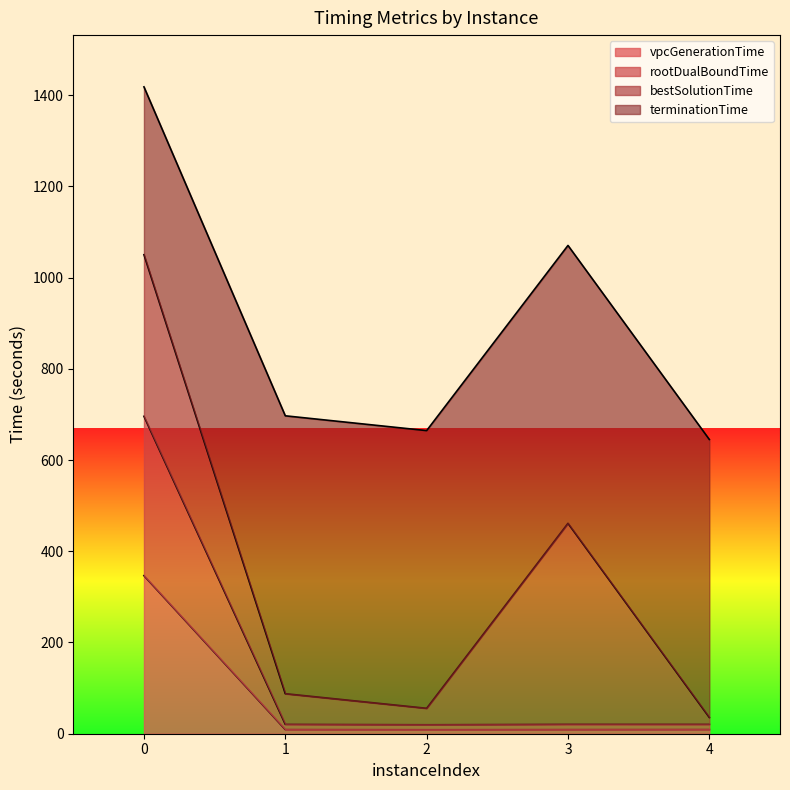

What are all the series names shown in the legend?

vpcGenerationTime, rootDualBoundTime, bestSolutionTime, terminationTime